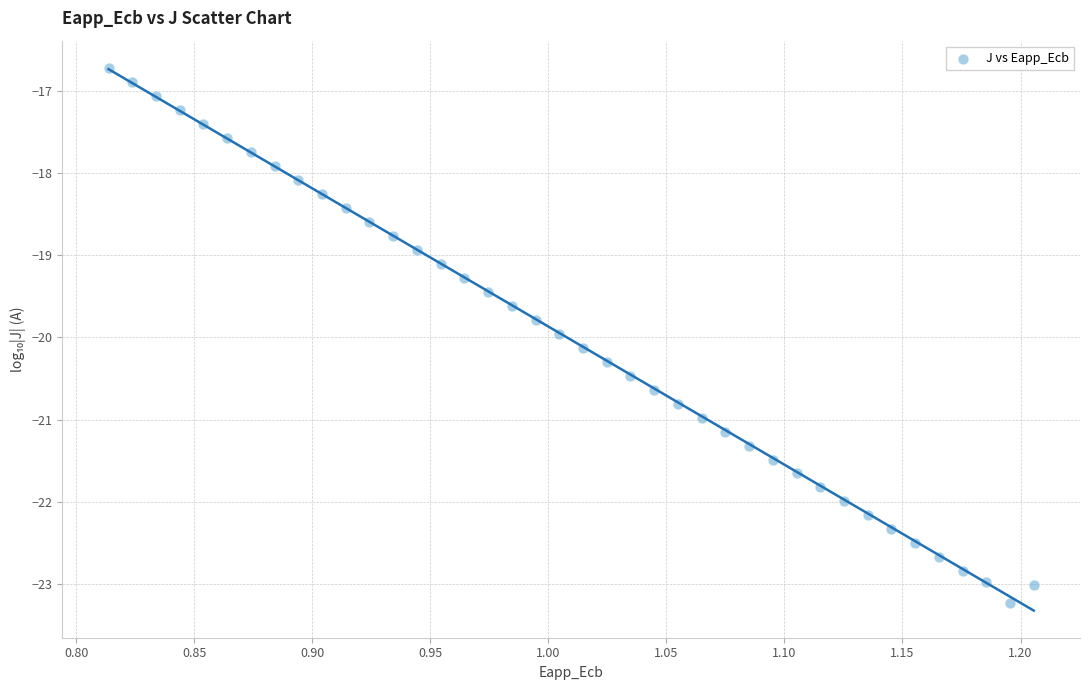

What is the range of X values (max minus min)?

0.4